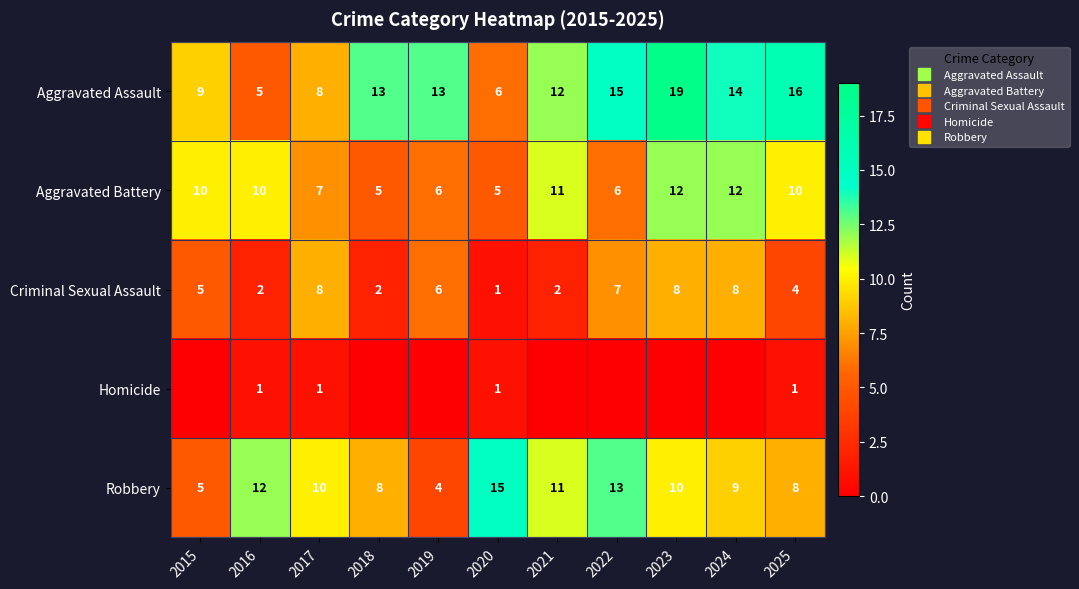

Is it true that Aggravated Assault equals 16 at 2025?

True